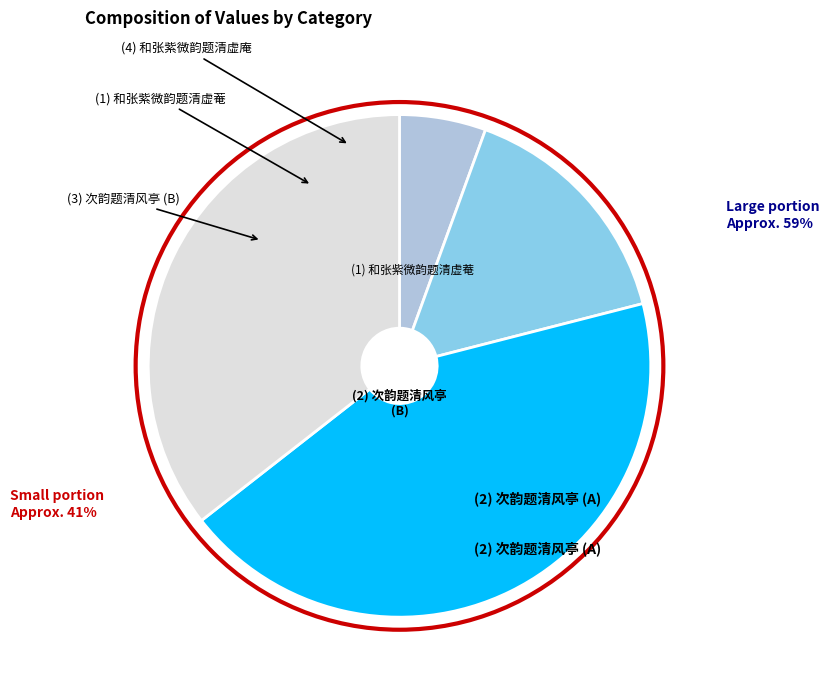

Is there a majority slice in this chart?

No